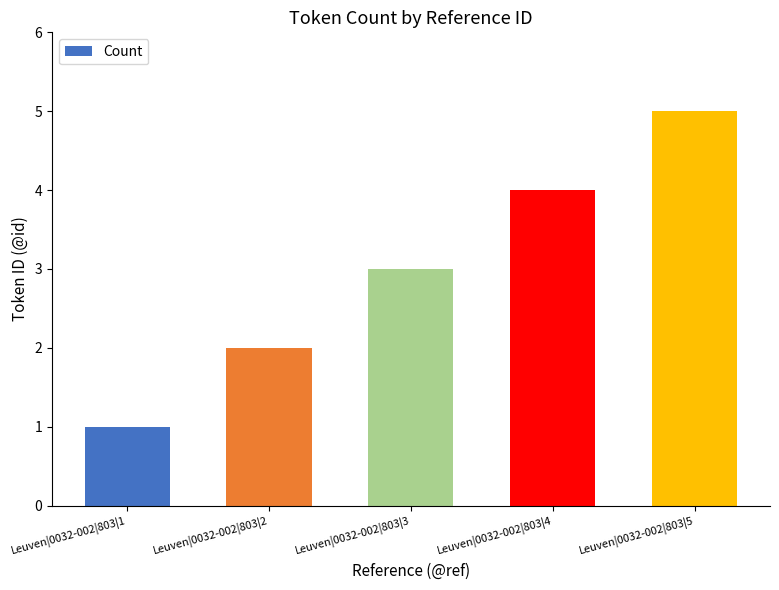

What is the difference between the maximum and second lowest values?

3